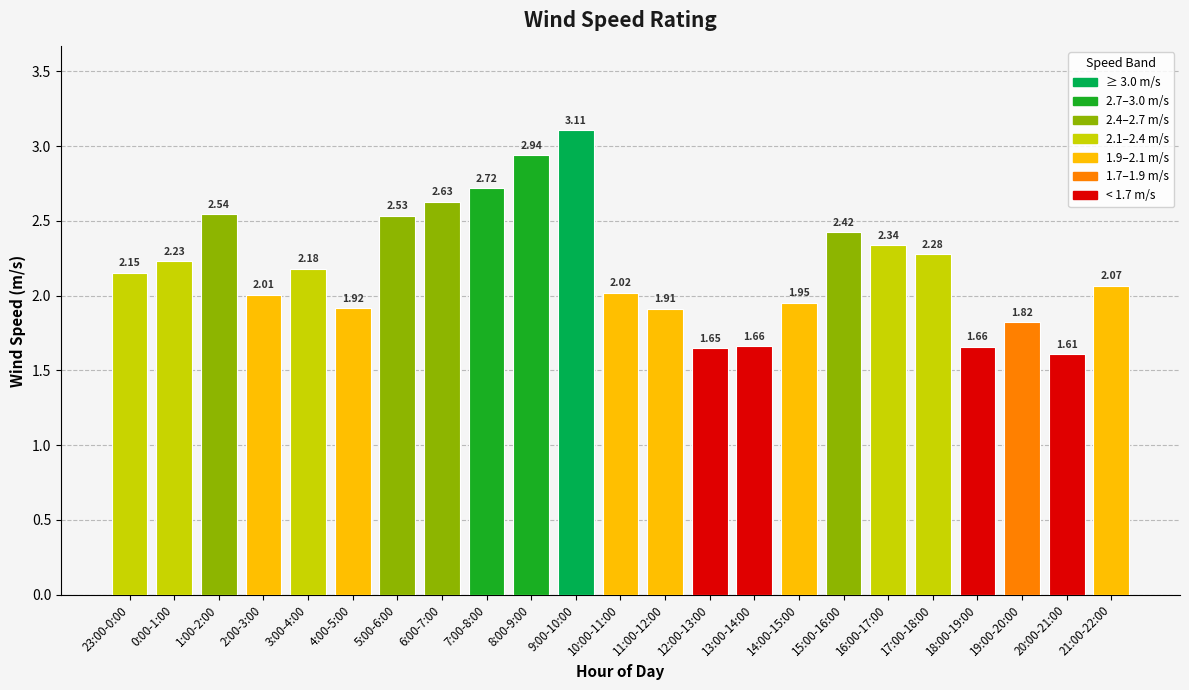

Which category has the lowest value across all series?

20:00-21:00